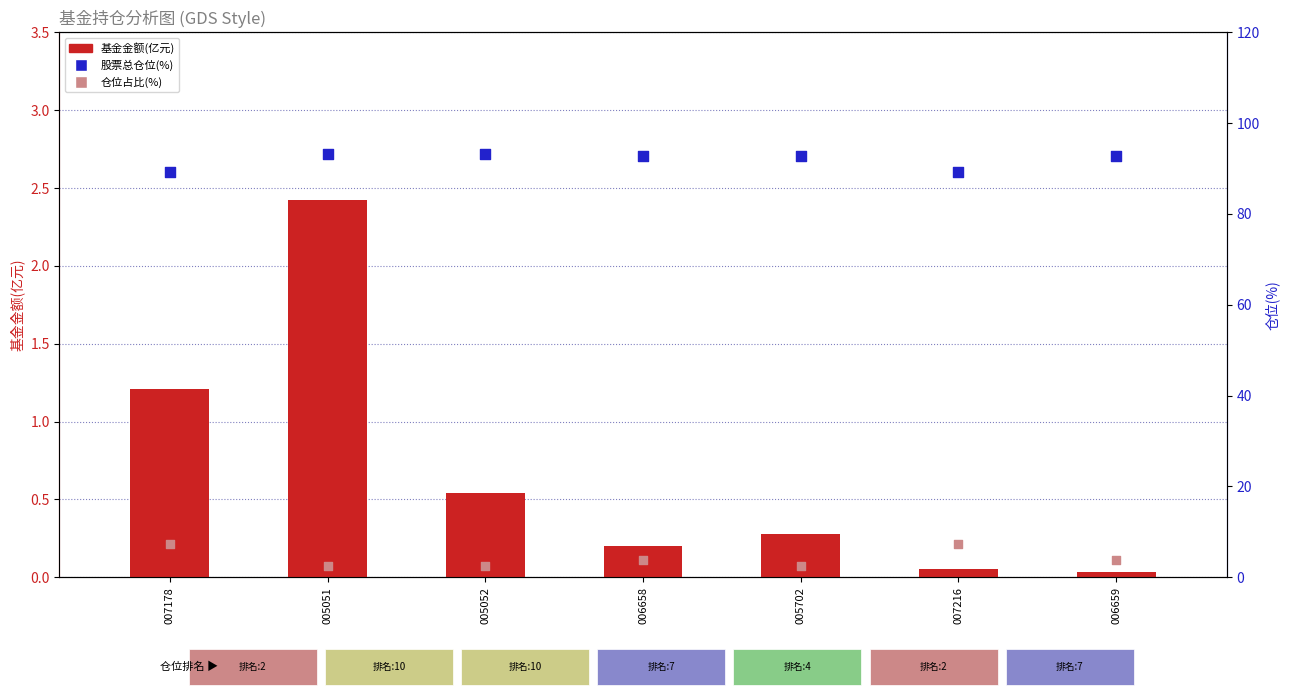

At how many categories does at least one series exceed 0?

7